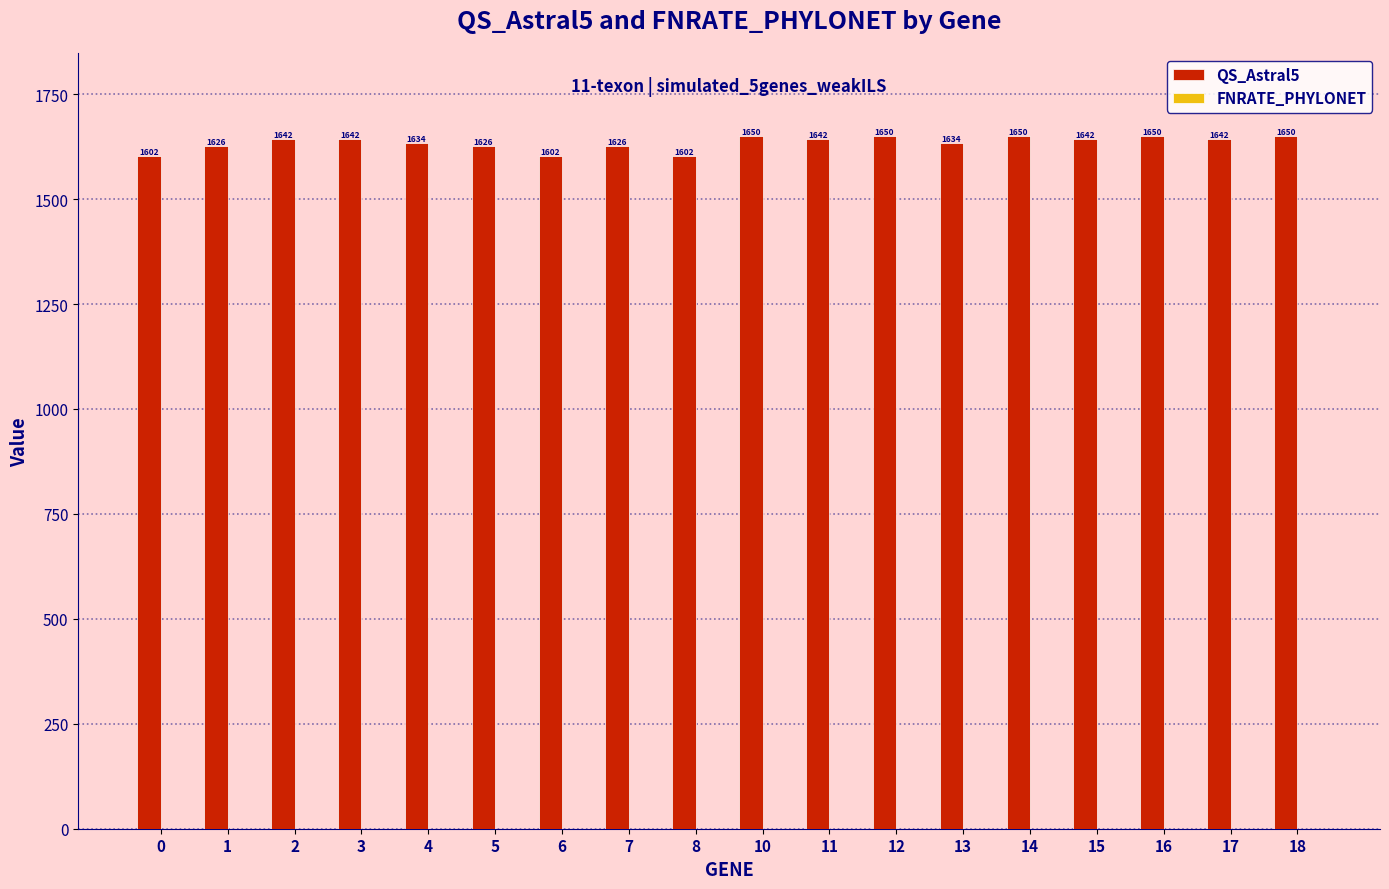

What is the sum of all values?

29412